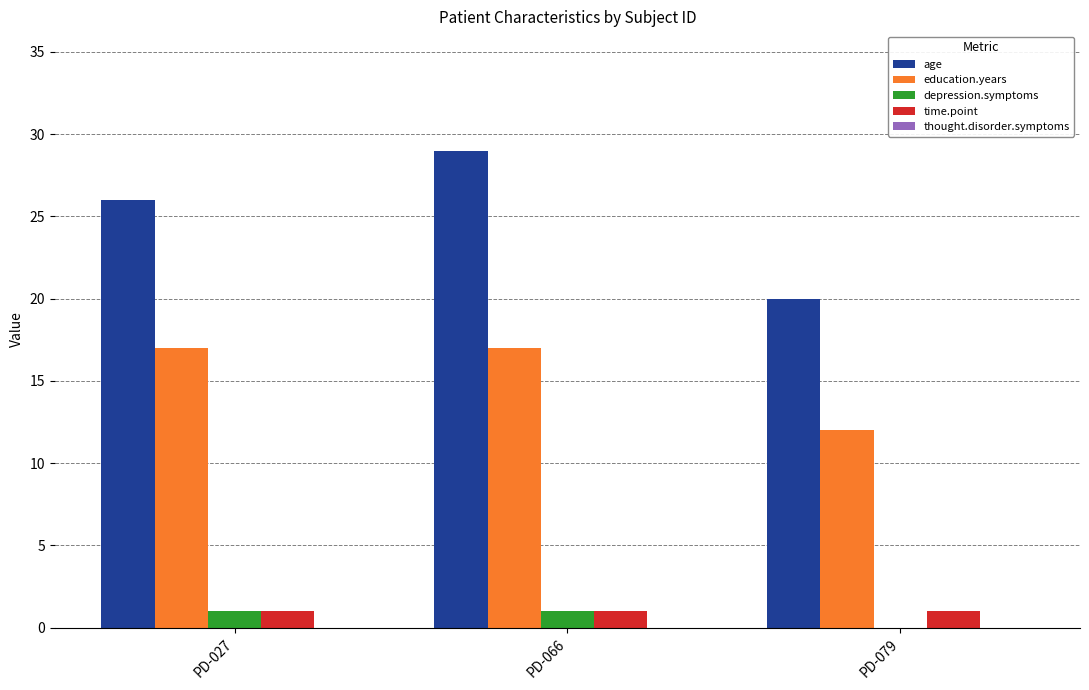

Which series has the widest spread of values?

age